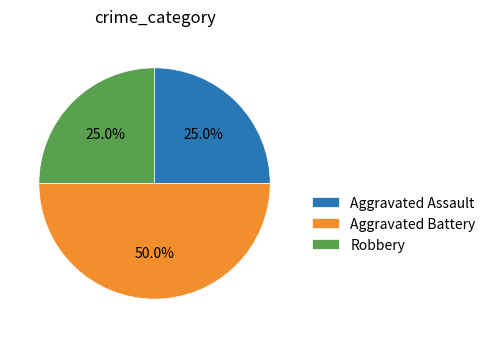

What is the largest slice in the pie chart?

Aggravated Battery